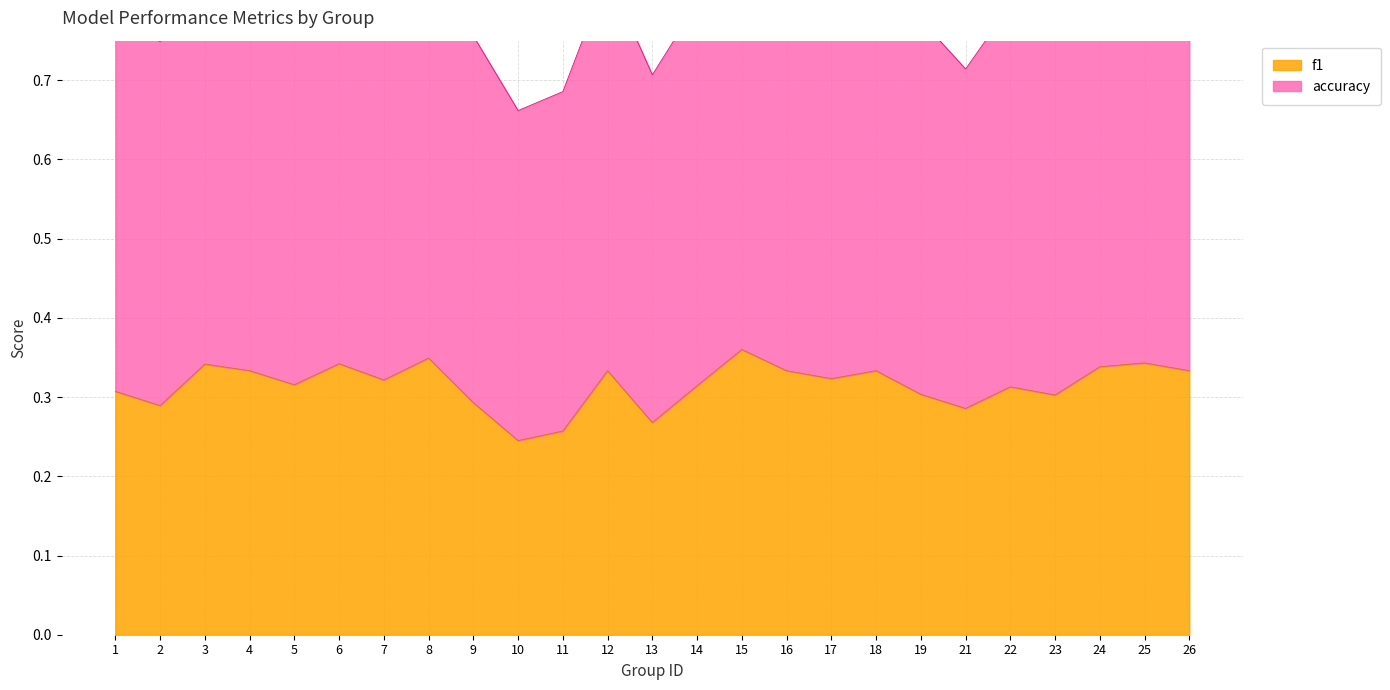

What value does the f1 series have at 6?

0.3